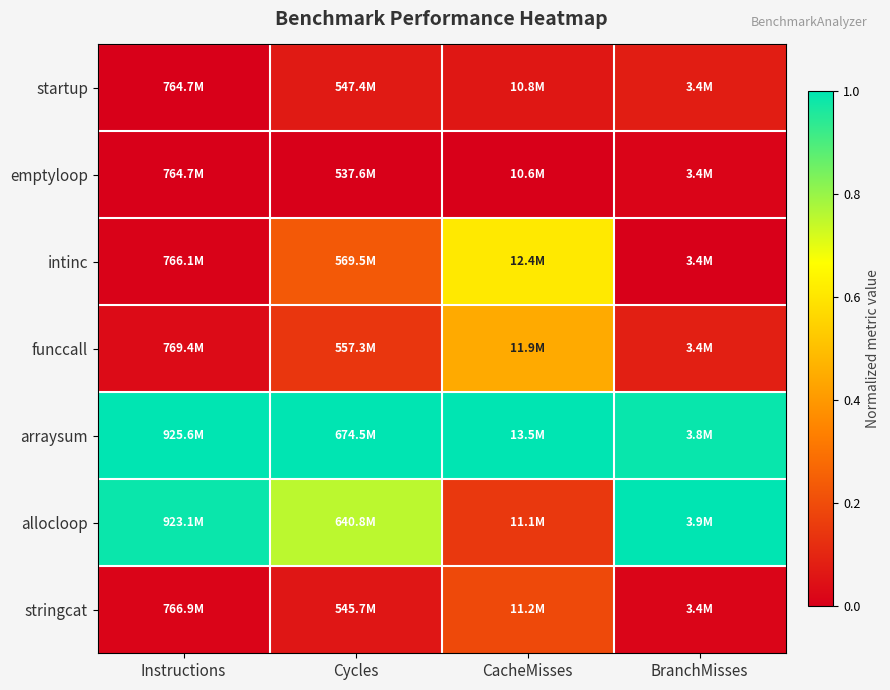

What is the total value across all series at CacheMisses?

2.5